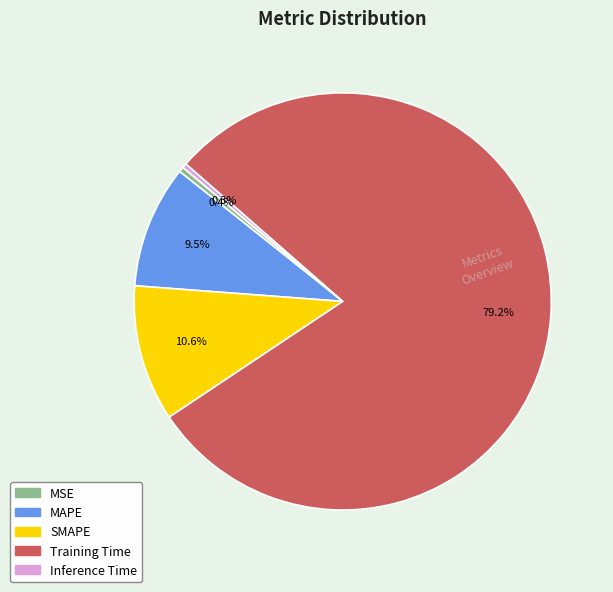

Which category has the biggest portion of the pie?

Training Time